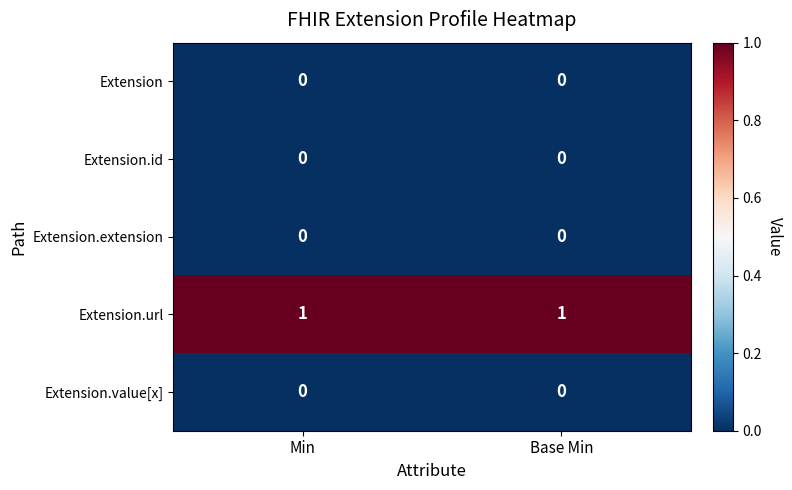

Is it true that Extension.extension equals 0 at Min?

True